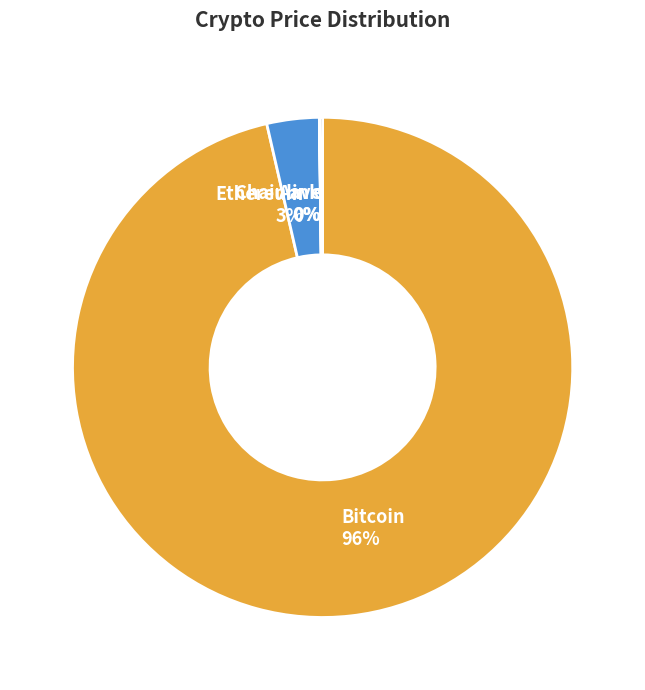

To the nearest percent, what is the average slice percentage?

25%